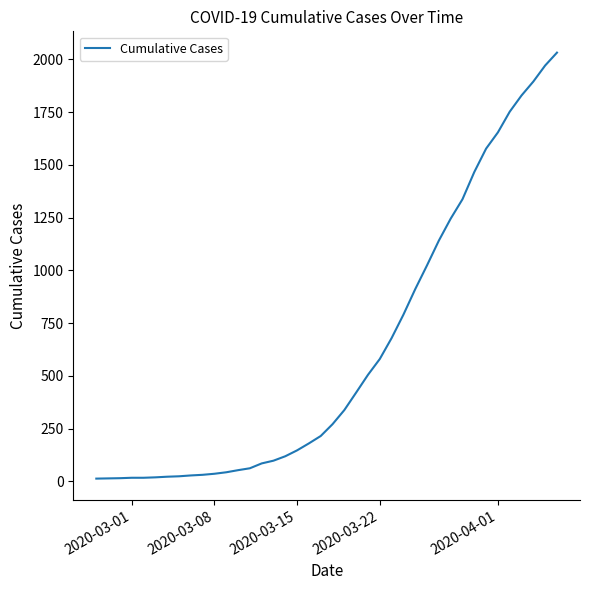

What is the difference between the maximum and minimum values?

2019